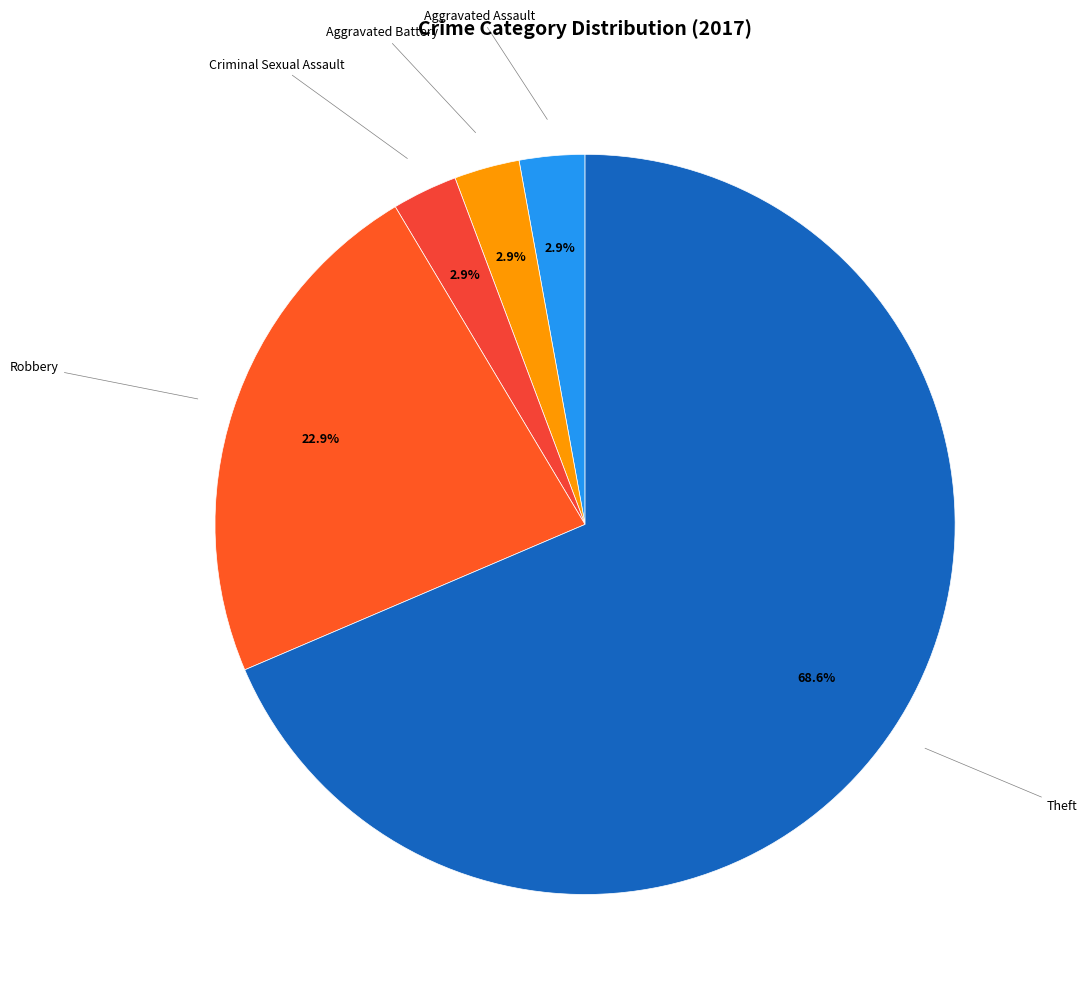

How many segments does this pie chart have?

5